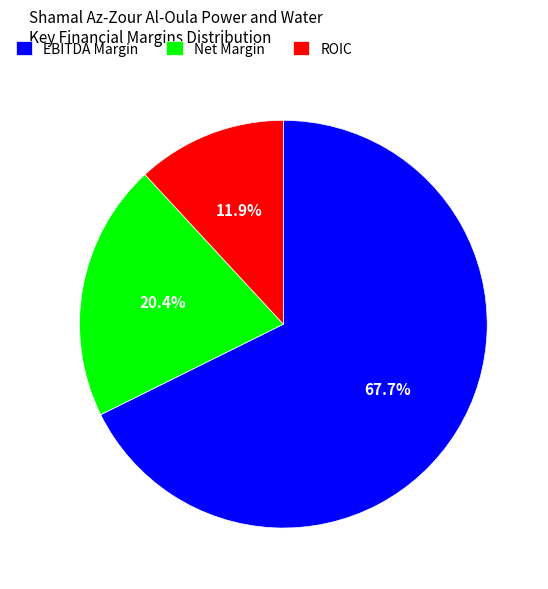

Do EBITDA Margin and ROIC together represent more than half of the pie?

Yes